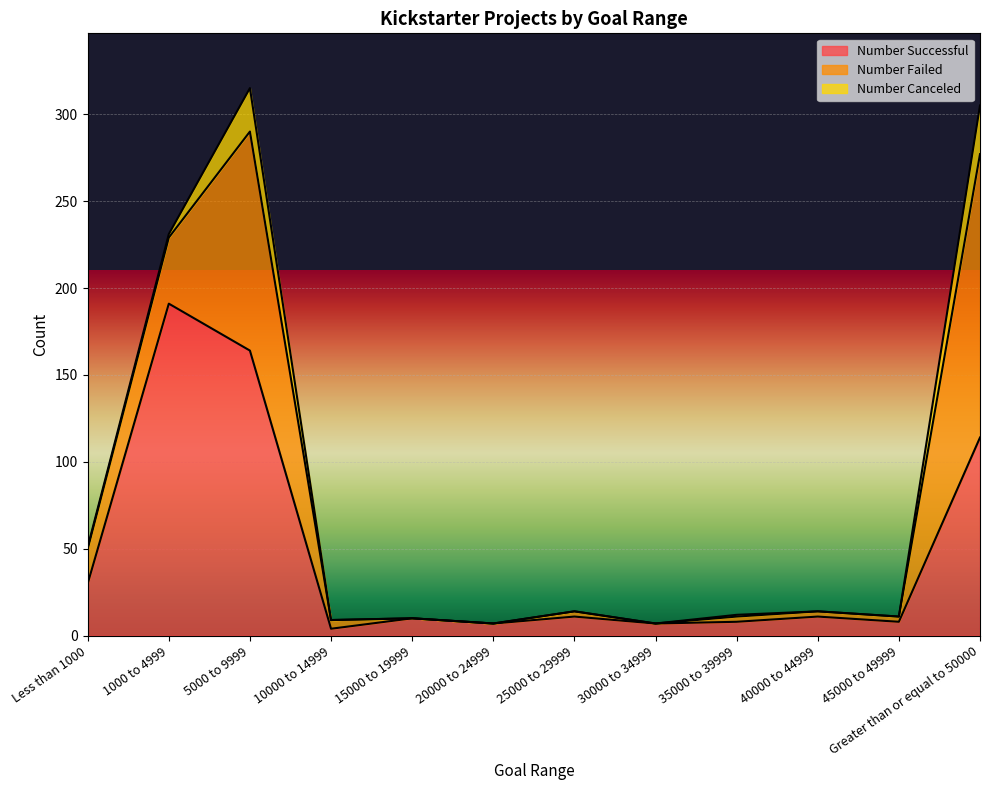

The value of Number Failed at 20000 to 24999 is -108. True or false?

False